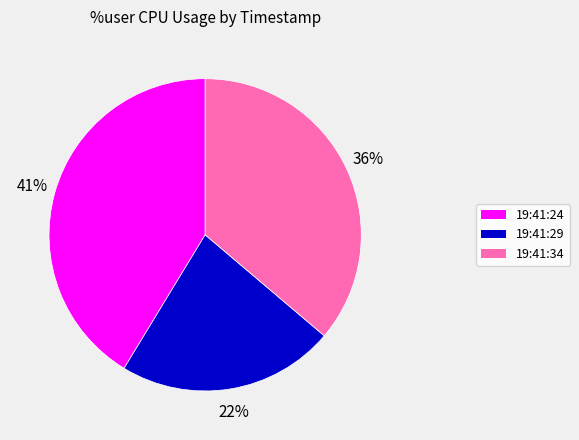

Between 19:41:29 and 19:41:24, which is larger?

19:41:24